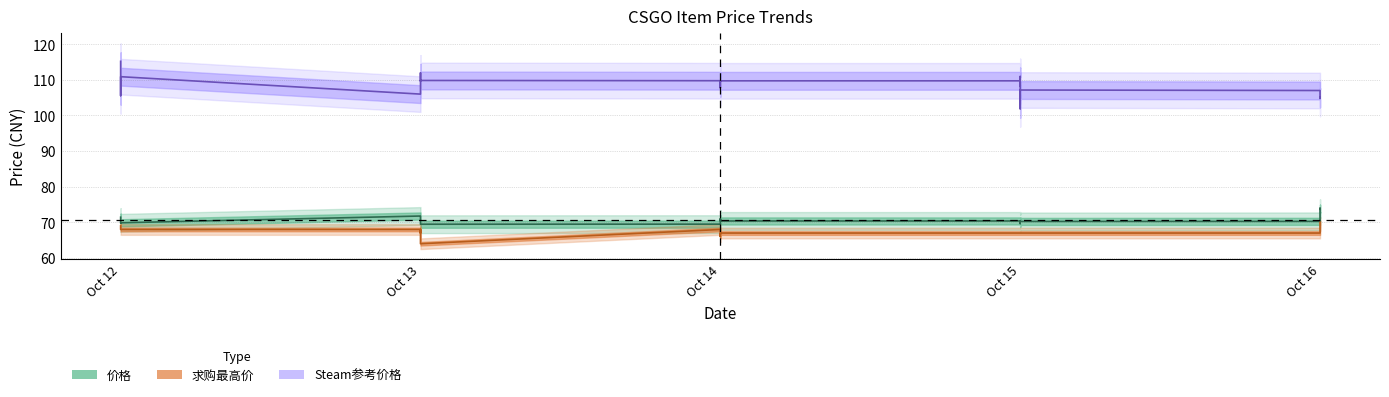

How many 求购最高价 values are between 67 and 68?

25